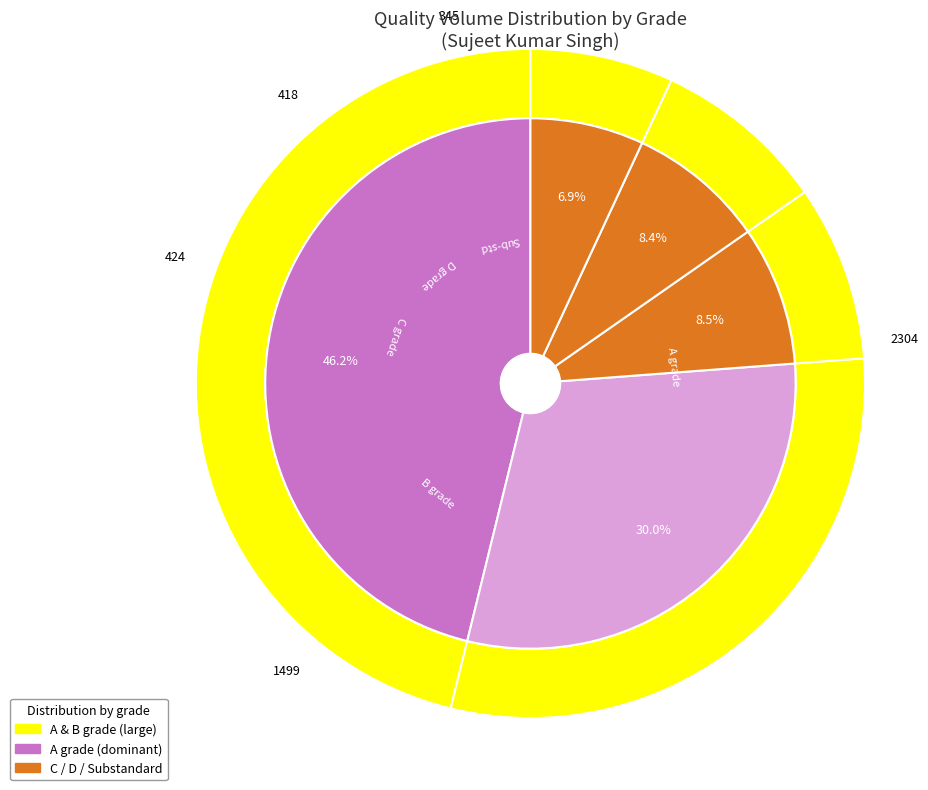

Is there any slice that represents more than half of the pie?

No